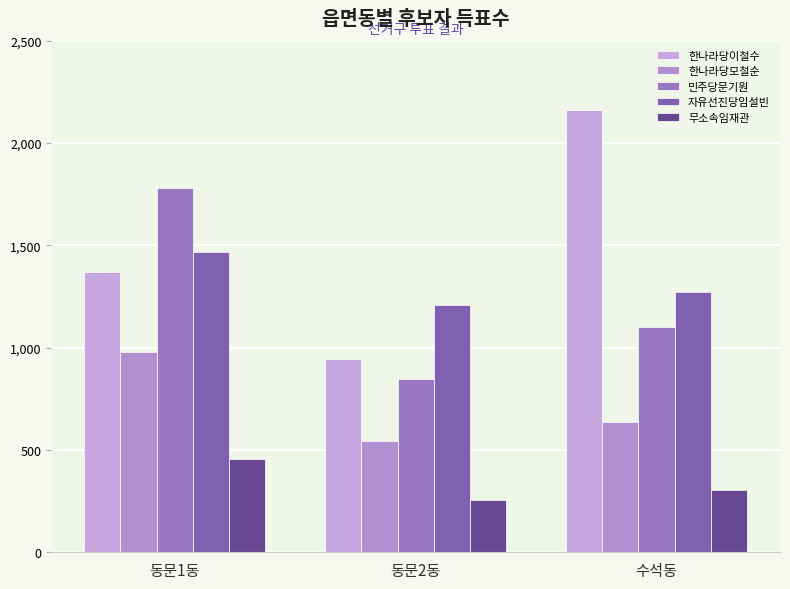

What is the difference between the maximum and minimum values in the 한나라당이철수 series?

1217